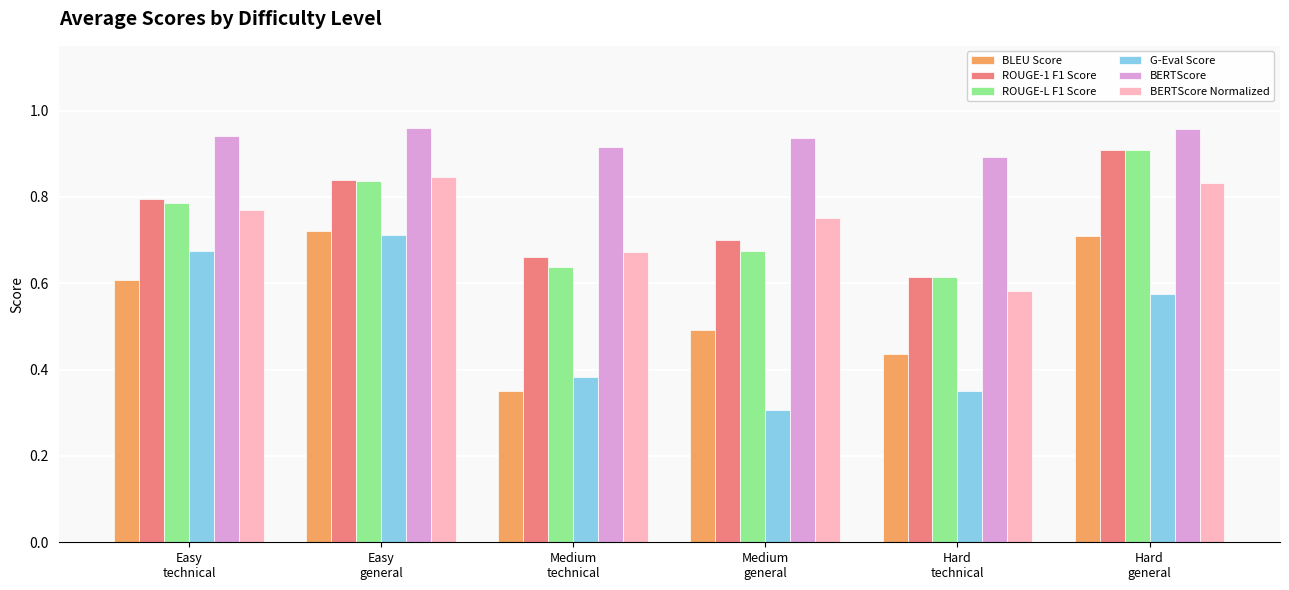

What is the sum of all ROUGE-1 F1 Score values?

4.5